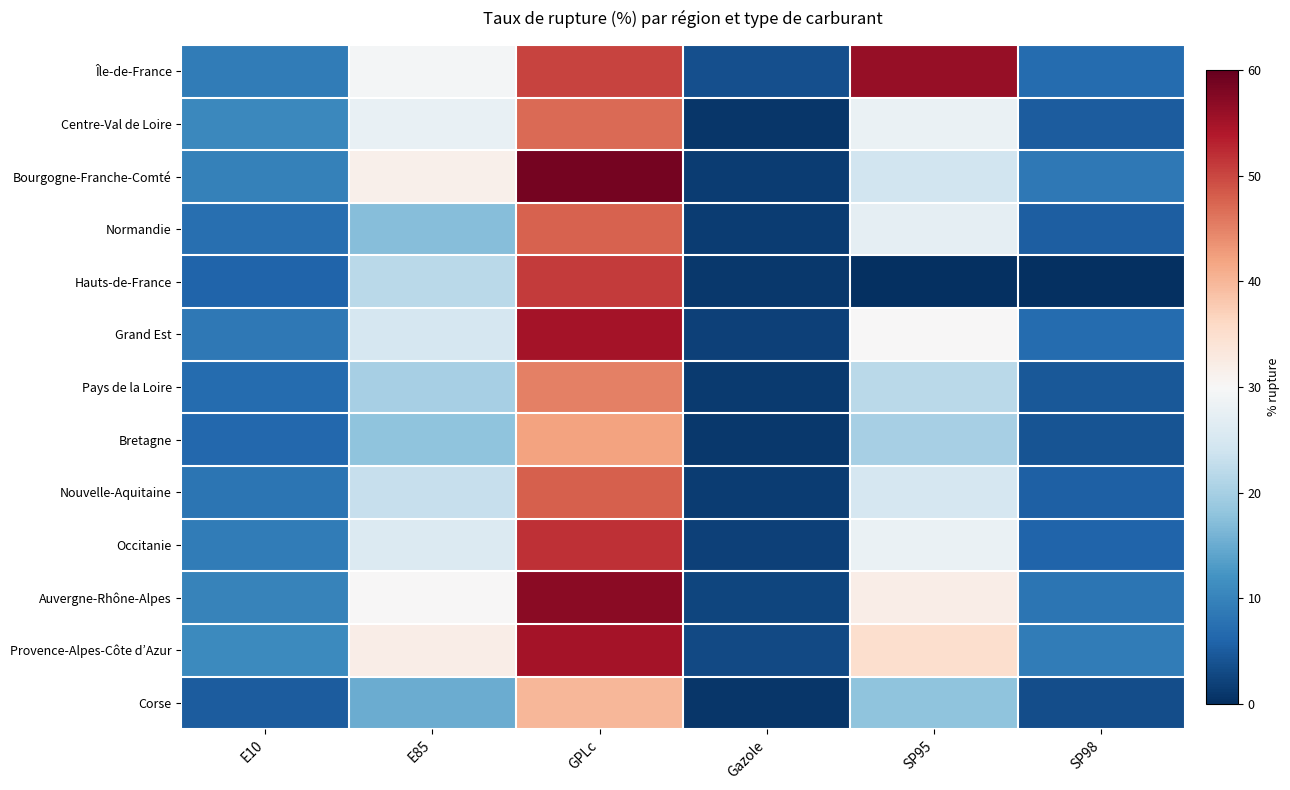

Reading right to left, transcribe all the data shown in this chart.

Île-de-France: SP98=6.9	SP95=56.1	Gazole=3.6	GPLc=50.2	E85=29.5	E10=9.1
Centre-Val de Loire: SP98=5.0	SP95=28.1	Gazole=0.9	GPLc=46.9	E85=27.7	E10=10.6
Bourgogne-Franche-Comté: SP98=8.6	SP95=24.2	Gazole=1.5	GPLc=58.8	E85=31.5	E10=9.7
Normandie: SP98=5.3	SP95=27.4	Gazole=1.4	GPLc=47.8	E85=17.2	E10=7.4
Hauts-de-France: SP98=0.0	SP95=0.0	Gazole=1.1	GPLc=50.9	E85=21.9	E10=6.0
Grand Est: SP98=7.0	SP95=30.0	Gazole=2.0	GPLc=55.0	E85=25.0	E10=8.5
Pays de la Loire: SP98=4.5	SP95=22.0	Gazole=1.2	GPLc=45.0	E85=20.0	E10=7.0
Bretagne: SP98=4.0	SP95=20.0	Gazole=1.0	GPLc=42.0	E85=18.0	E10=6.5
Nouvelle-Aquitaine: SP98=5.5	SP95=25.0	Gazole=1.5	GPLc=48.0	E85=23.0	E10=8.0
Occitanie: SP98=6.0	SP95=28.0	Gazole=2.0	GPLc=52.0	E85=26.0	E10=9.0
Auvergne-Rhône-Alpes: SP98=8.0	SP95=32.0	Gazole=2.5	GPLc=57.0	E85=30.0	E10=10.0
Provence-Alpes-Côte d’Azur: SP98=9.0	SP95=35.0	Gazole=3.0	GPLc=55.0	E85=32.0	E10=11.0
Corse: SP98=3.5	SP95=18.0	Gazole=0.8	GPLc=40.0	E85=15.0	E10=5.0